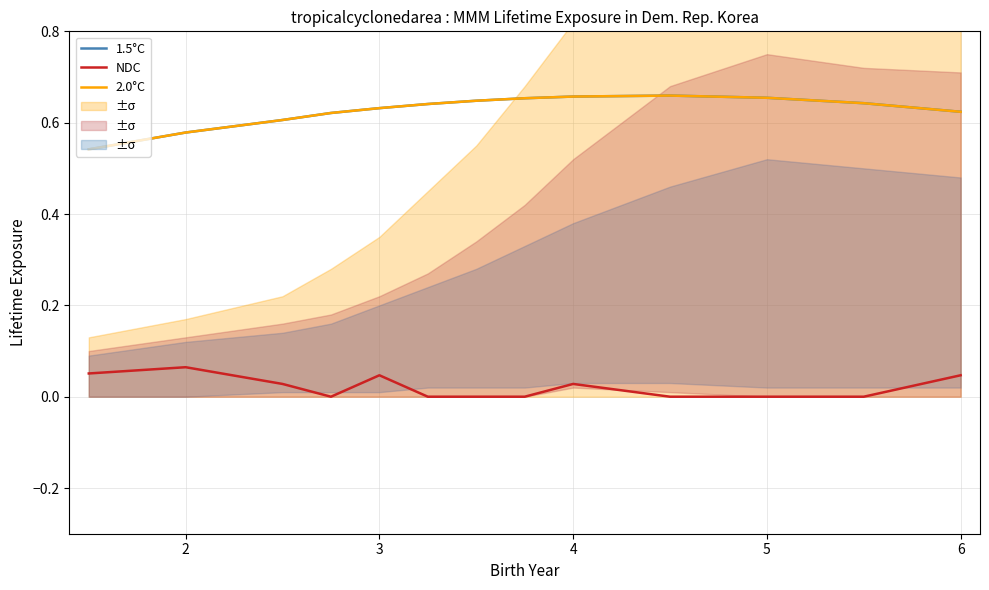

The 1.5°C series shows 0.6 at 6. True or false?

True